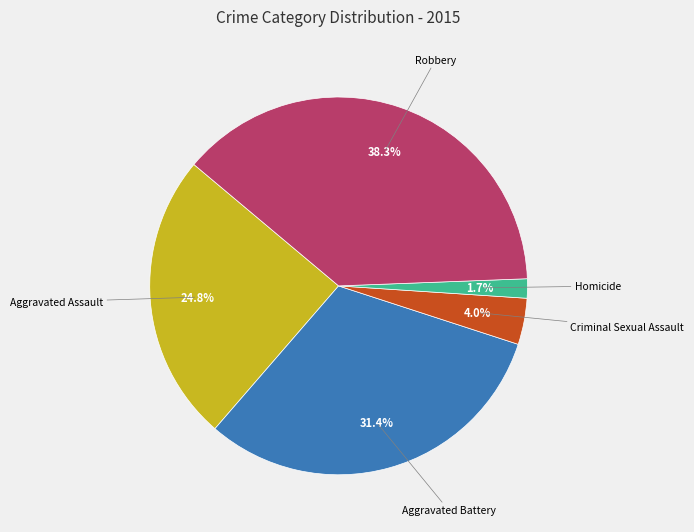

Is there a majority slice in this chart?

No